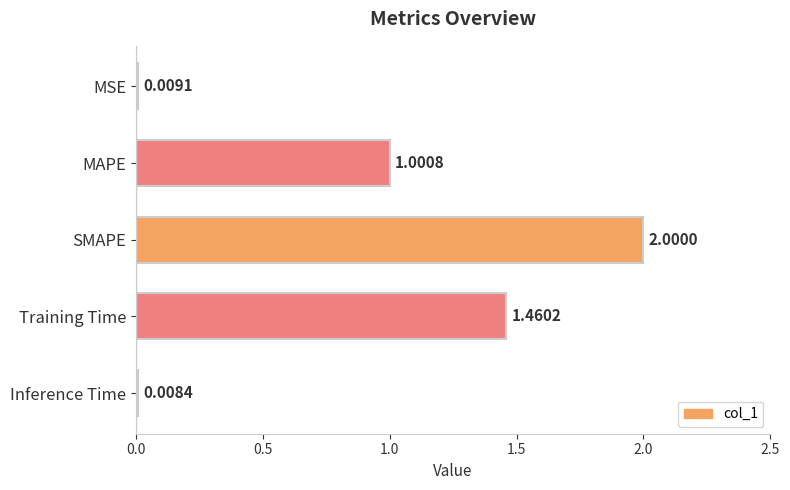

At which category does the chart reach its peak across all series?

SMAPE